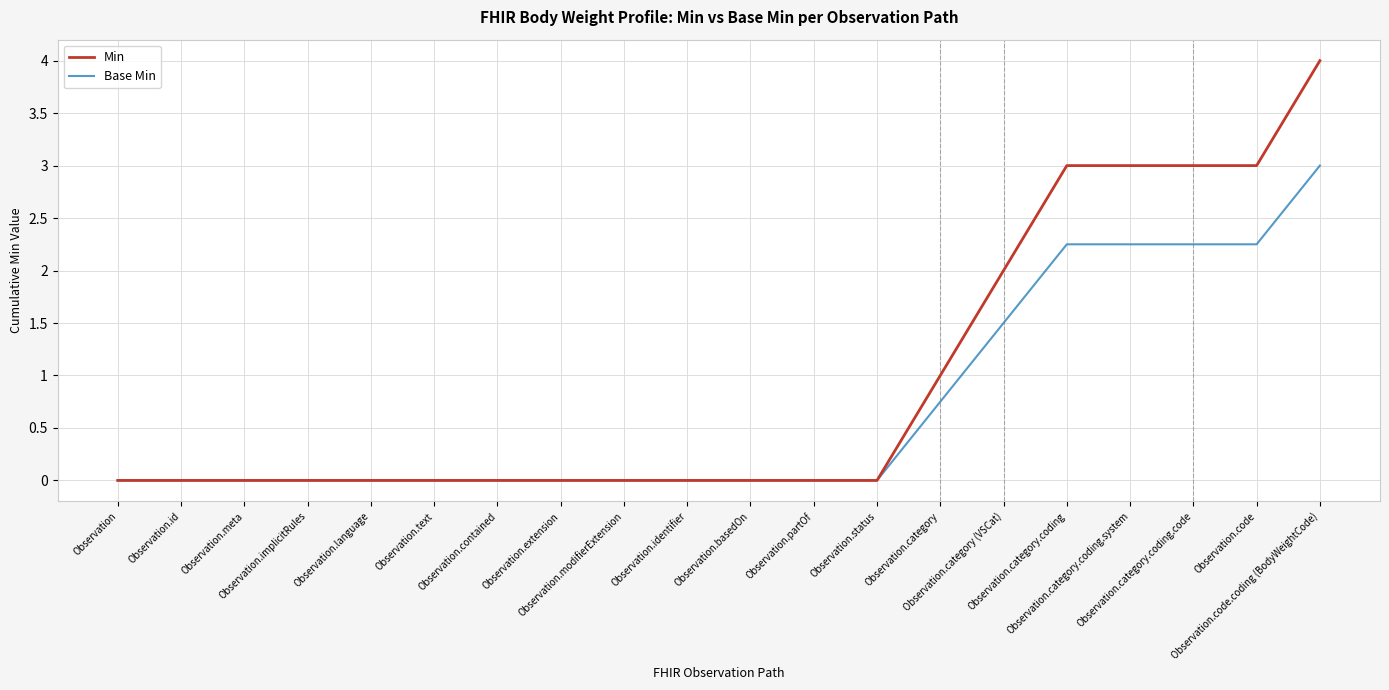

What position from the right is Observation.category (VSCat)?

6